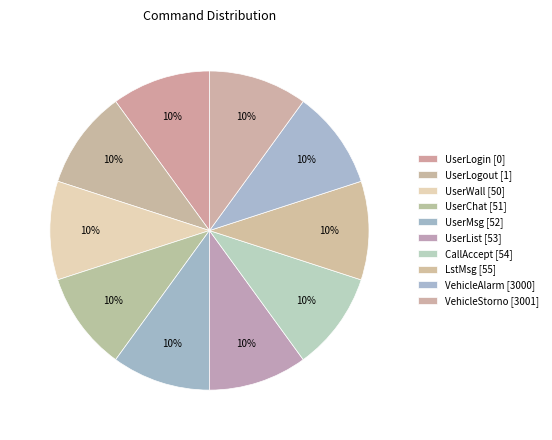

How many segments does this pie chart have?

10